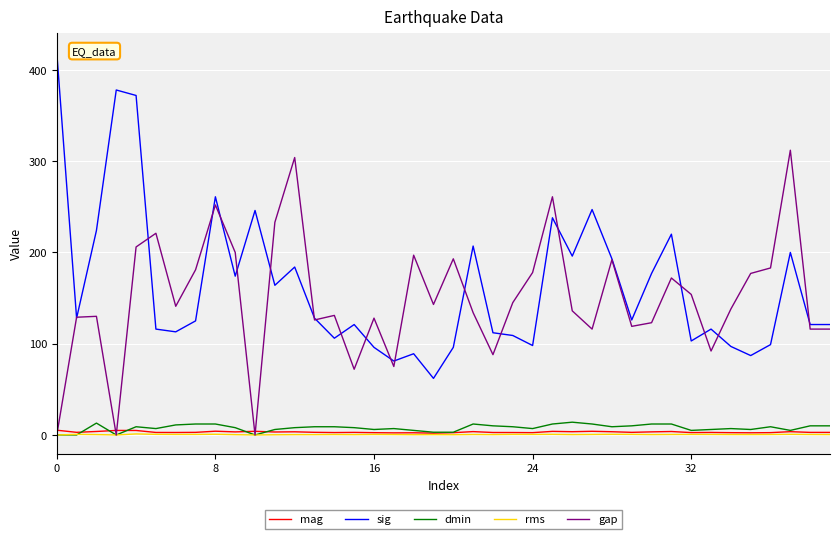

Which series has the largest range (max minus min)?

sig